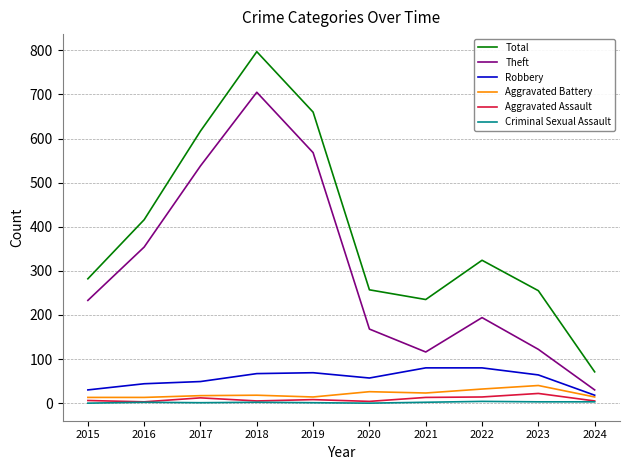

True or false: Robbery and Criminal Sexual Assault cross at least once.

False